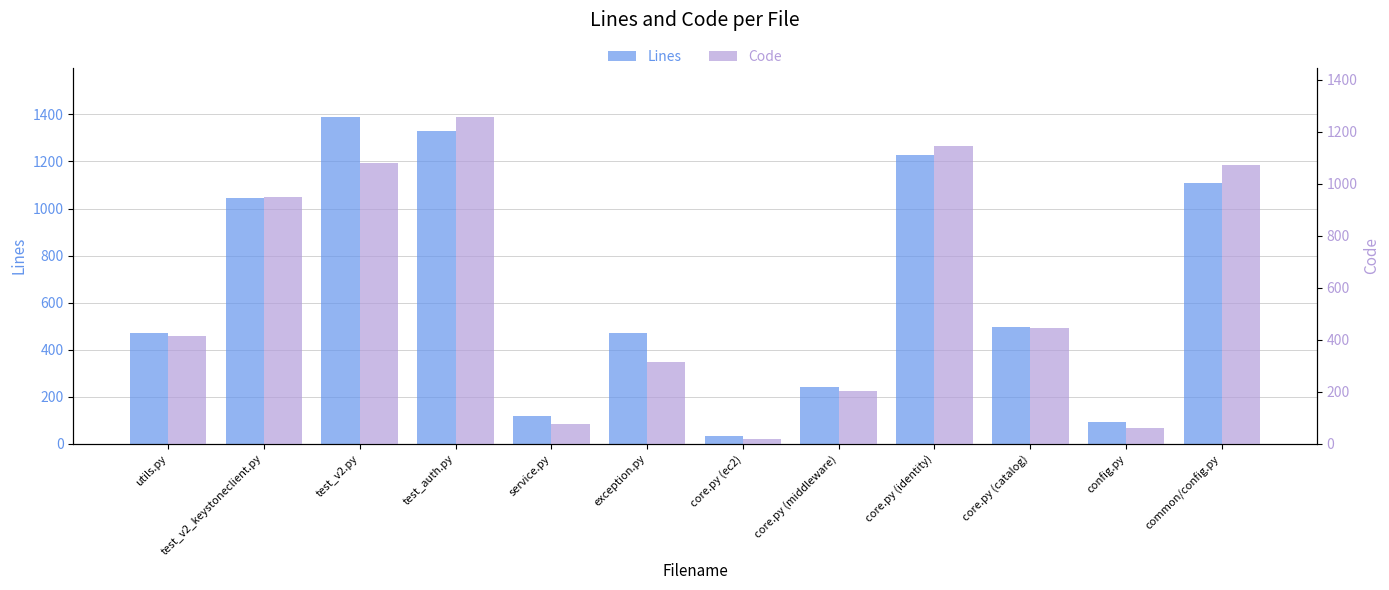

Is the value of Lines at config.py greater than the value of Code at exception.py?

No